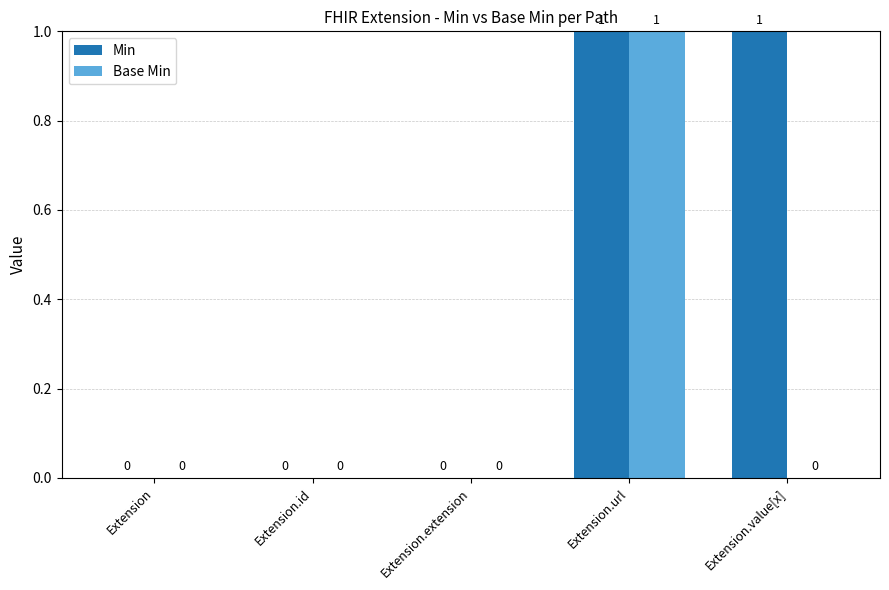

What is the highest value of the Base Min series?

1